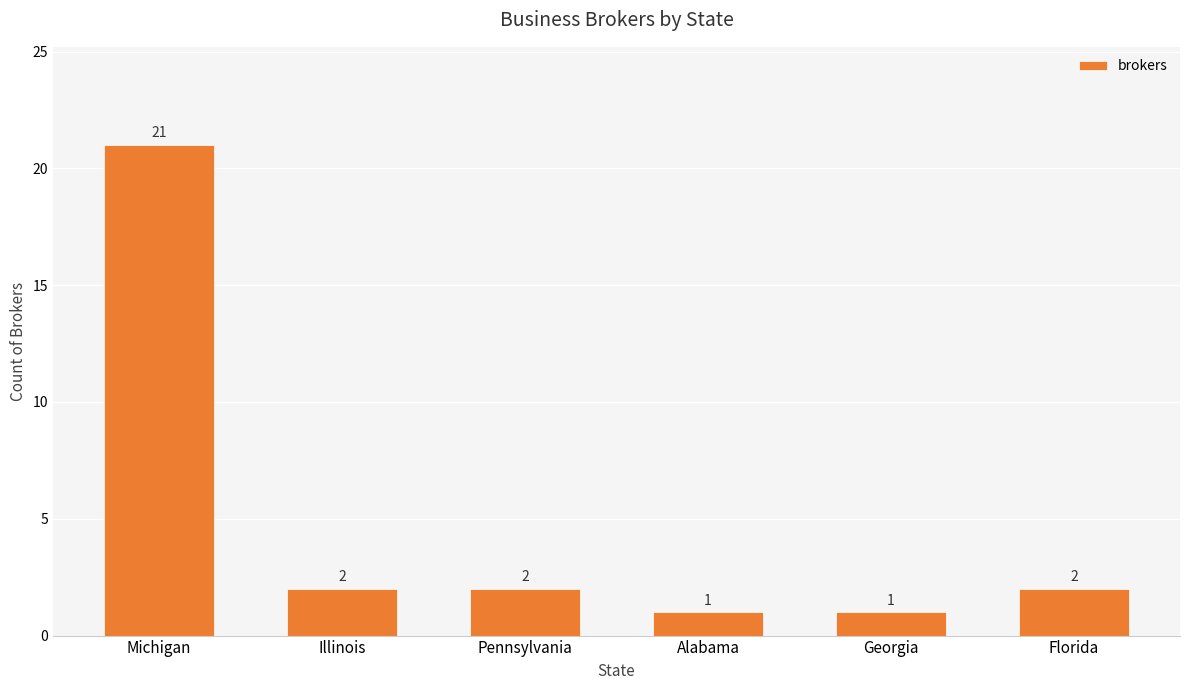

What is the sum of the values at Illinois and Florida?

4